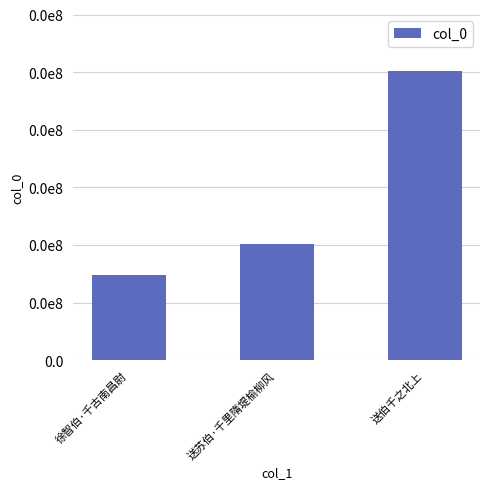

Does the chart contain any negative values?

No